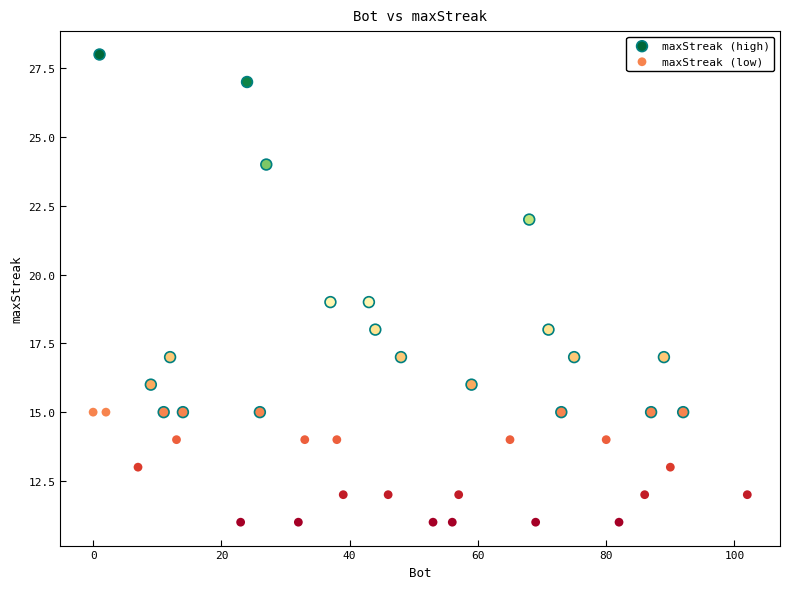

Which series contains the lowest Y value?

maxStreak (low)